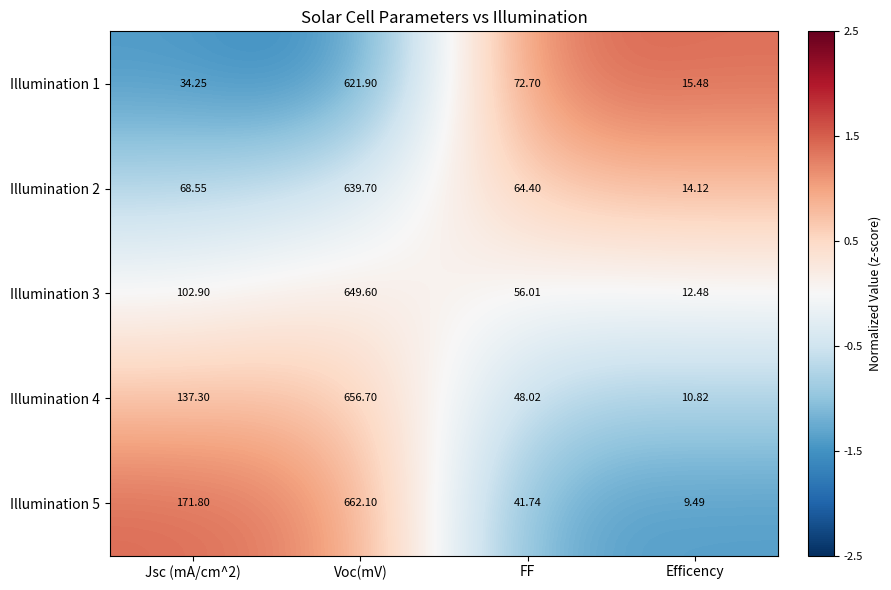

At which label is Illumination 1 closest to 318?

FF